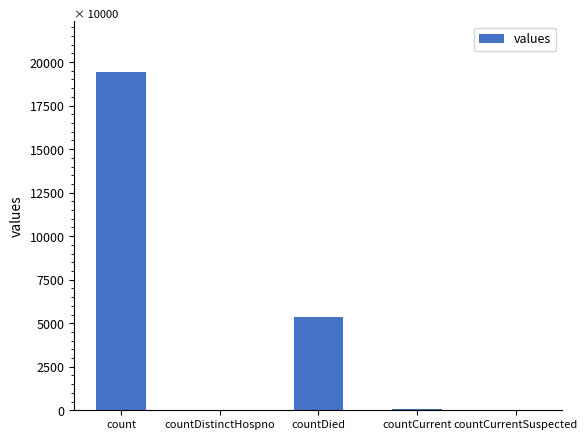

The value at countCurrentSuspected is -6088. True or false?

False